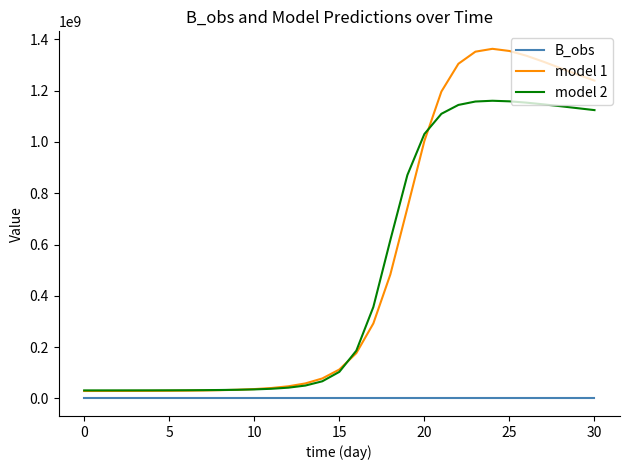

What are all the series names shown in the legend?

B_obs, model 1, model 2